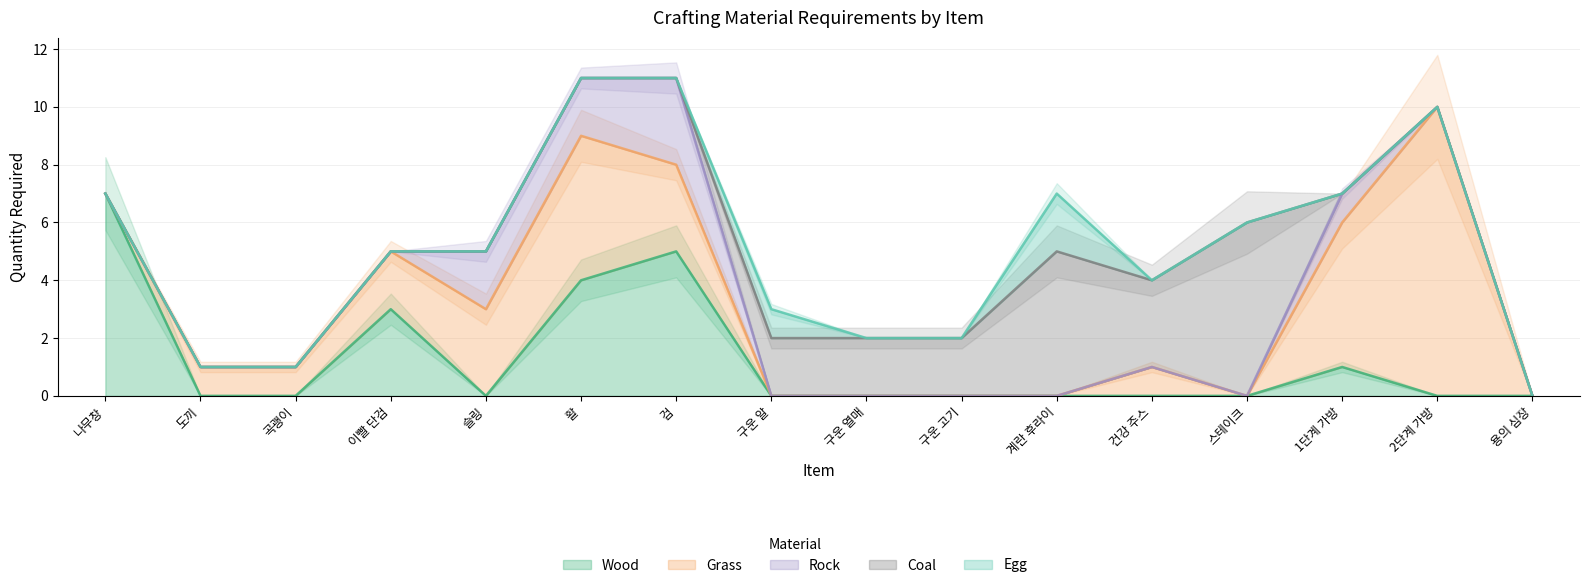

Is it true that Rock equals 2 at 구운 열매?

False